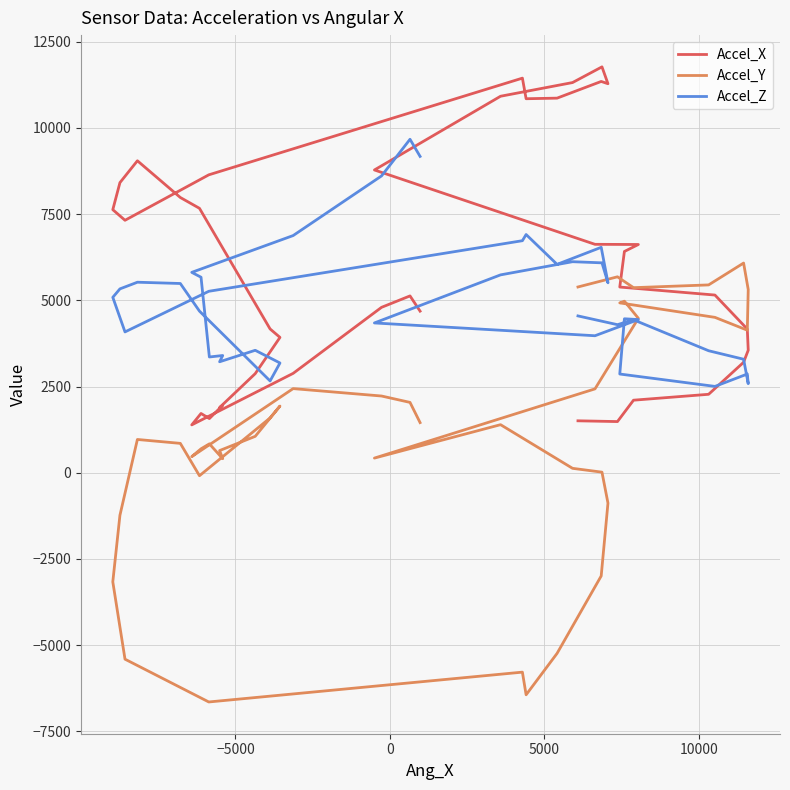

Reading left to right, what are all the values shown in this chart?

Accel_X: 4685	5127	4796	2881	1387	1718	1570	1956	1890	2873	3924	4169	7667	7981	9046	8412	7628	7320	8638	11442	10845	10862	11346	11280	11769	11314	10917	8779	6623	6618	6416	5384	5152	4166	3553	3202	2274	2103	1483	1505
Accel_Y: 1453	2039	2224	2439	467	693	837	407	642	1055	1933	1588	-87	851	964	-1233	-3164	-5407	-6648	-5783	-6440	-5239	-2994	-881	16	127	1393	424	2431	4478	4974	4925	4505	4133	5312	6080	5446	5366	5681	5386
Accel_Z: 9172	9669	8607	6877	5810	5669	3356	3399	3217	3550	3182	2661	4686	5487	5524	5331	5086	4083	5261	6728	6907	6042	6536	5507	6086	6119	5737	4343	3972	4441	4464	2862	2503	2862	2582	3291	3537	4434	4293	4547